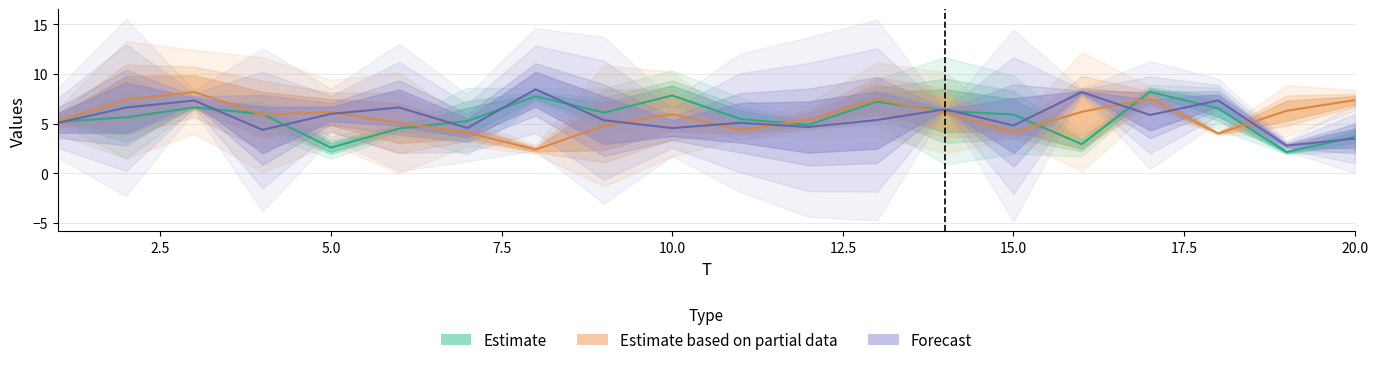

Where is the first local minimum for x6?

5